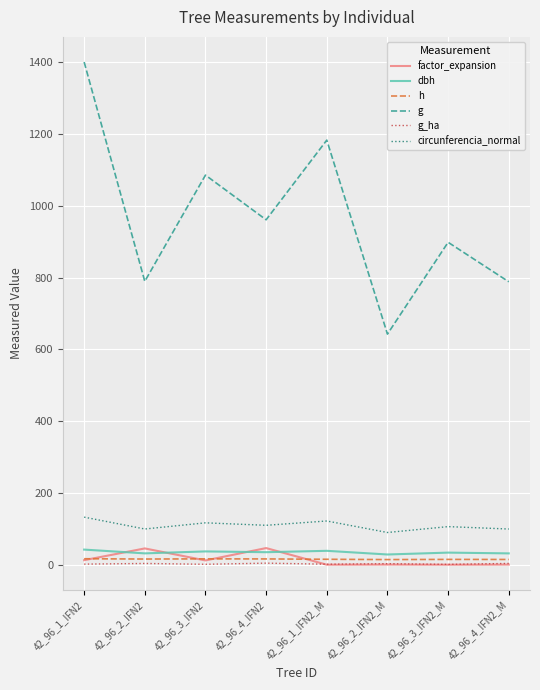

True or false: g_ha and g cross at least once.

False